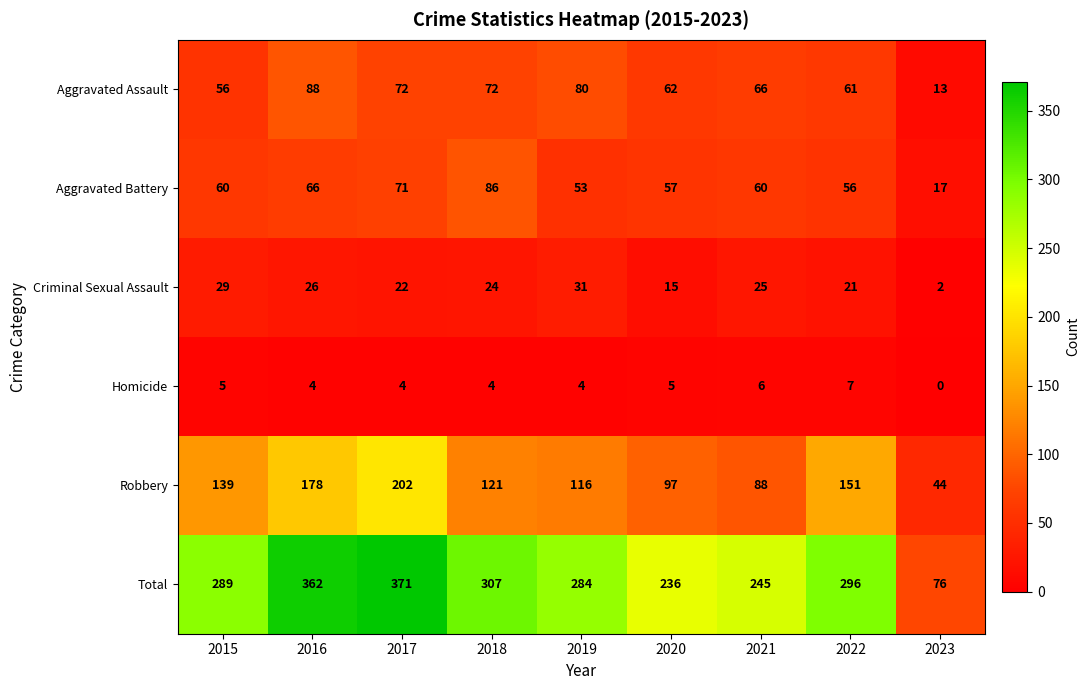

The Homicide series shows 6 at 2021. True or false?

True